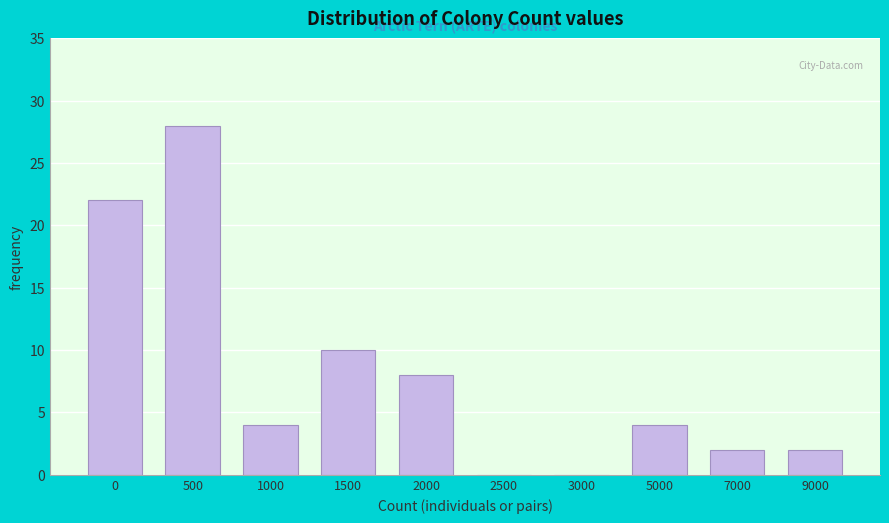

Reading left to right, list all the values displayed in this chart.

0=22	500=28	1000=4	1500=10	2000=8	2500=0	3000=0	5000=4	7000=2	9000=2